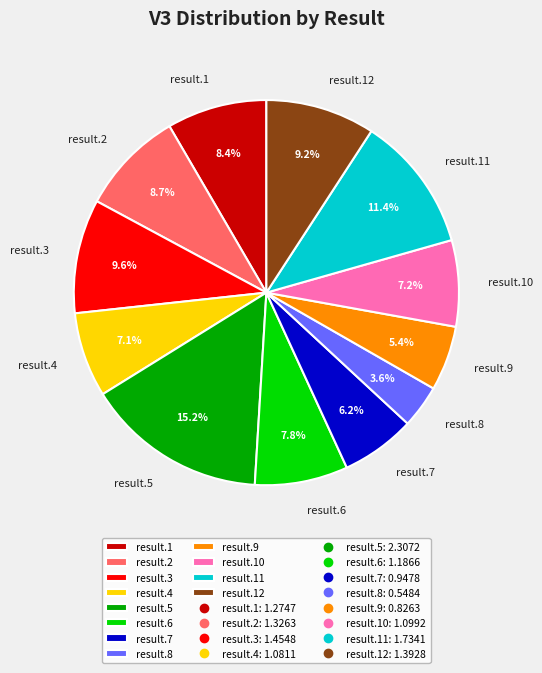

What is the smallest slice in the pie chart?

result.8